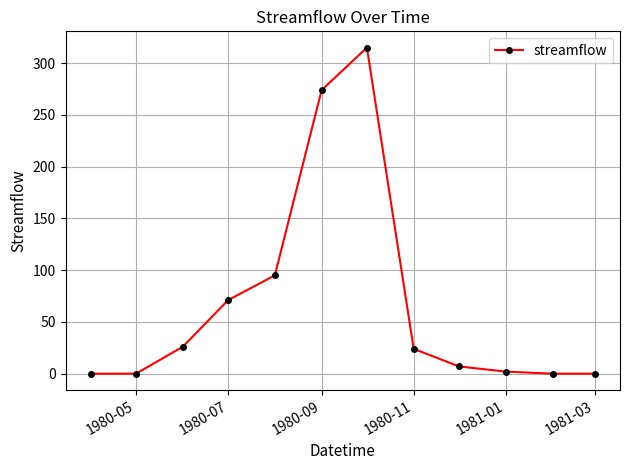

How many distinct data groups are displayed?

1